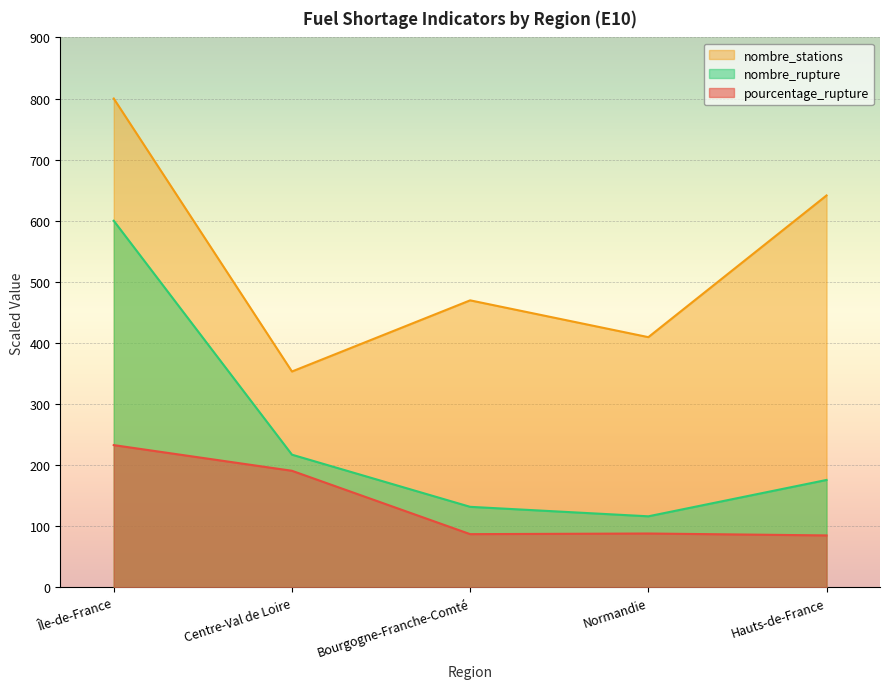

True or false: pourcentage_rupture and nombre_rupture cross at least once.

False